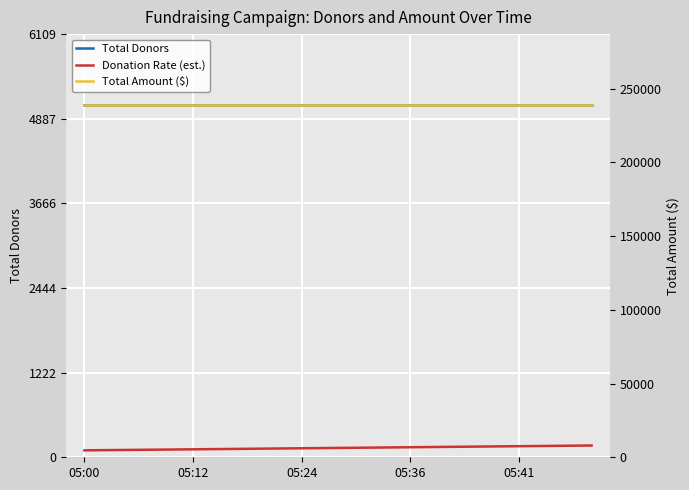

Which series has the largest total across all categories?

Total Amount ($)